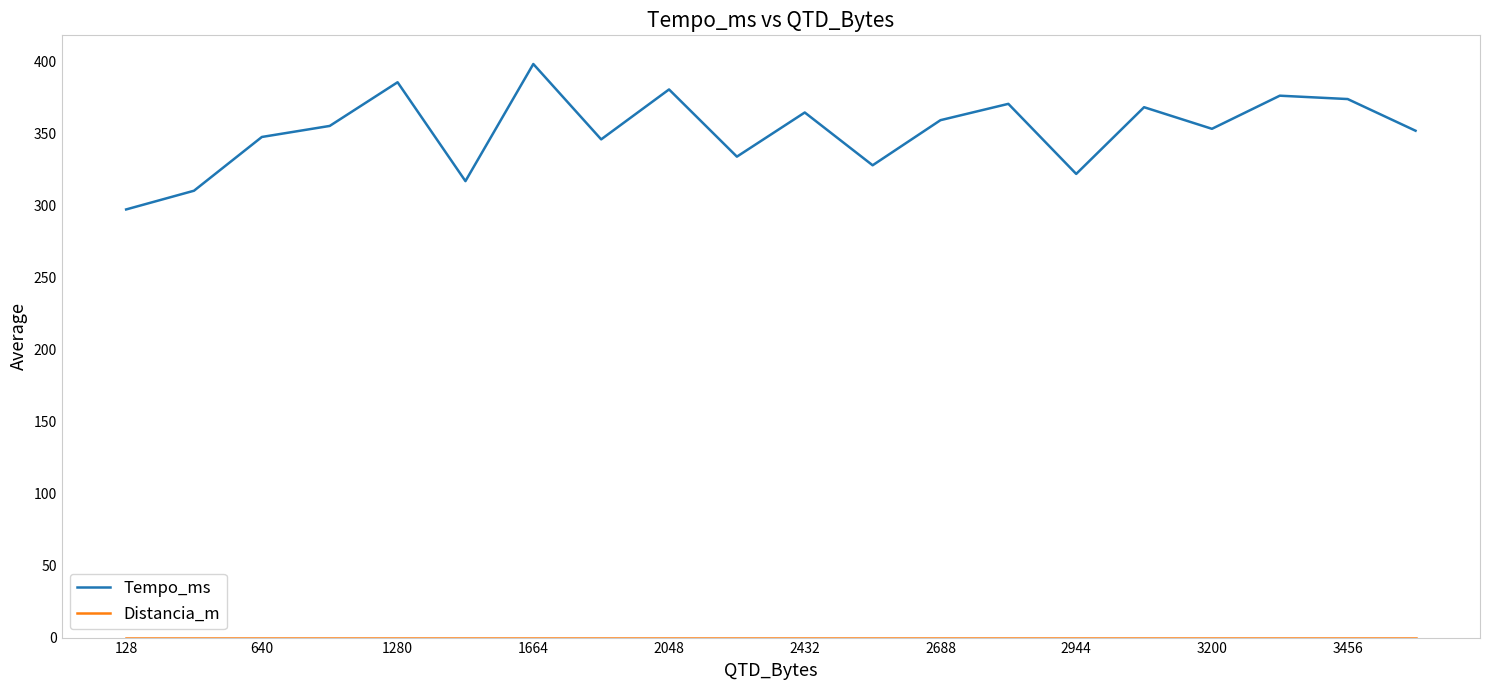

What is the greatest value displayed?

398.3